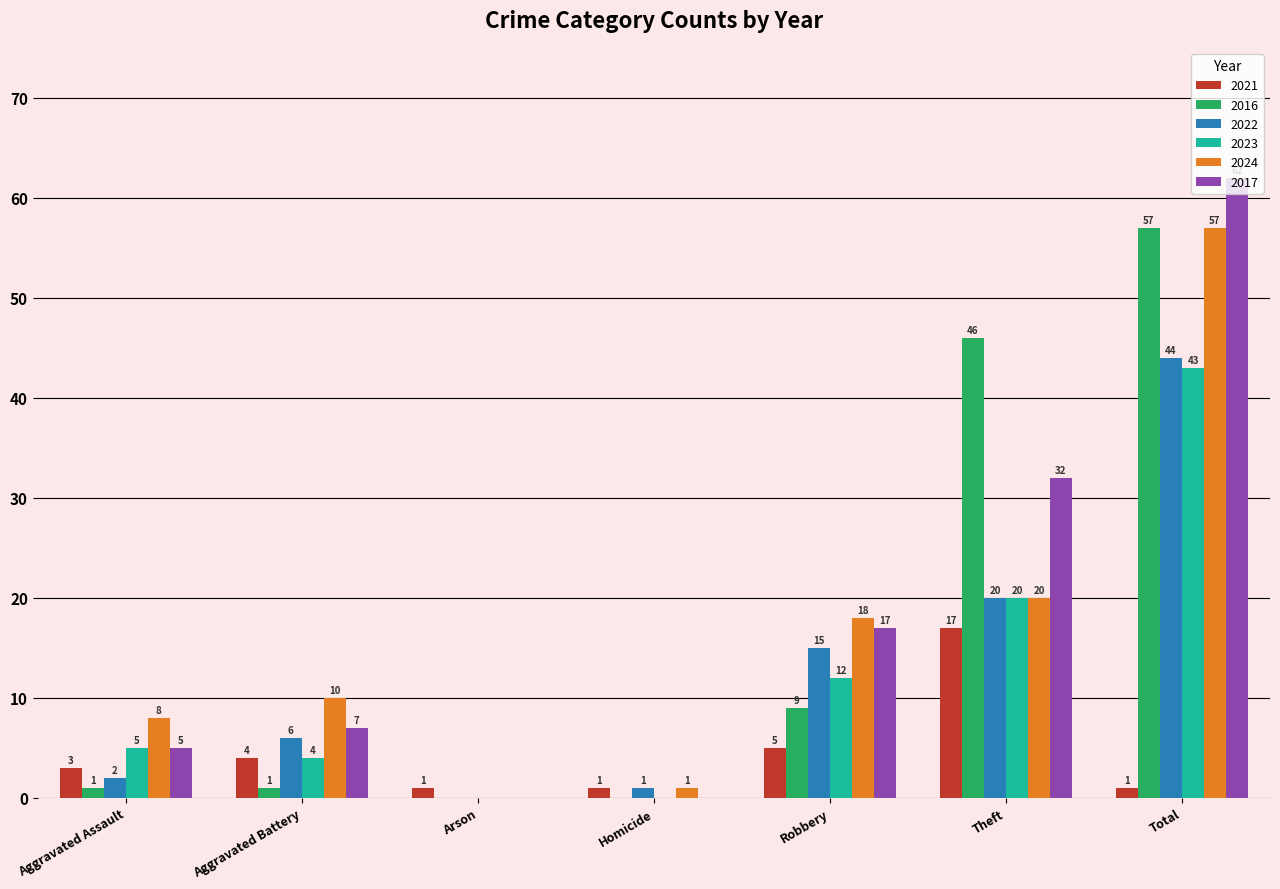

What is the highest value of the 2022 series?

44